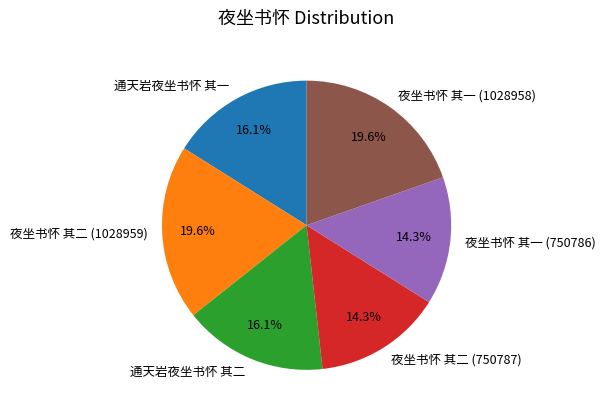

Is there any slice that represents more than half of the pie?

No